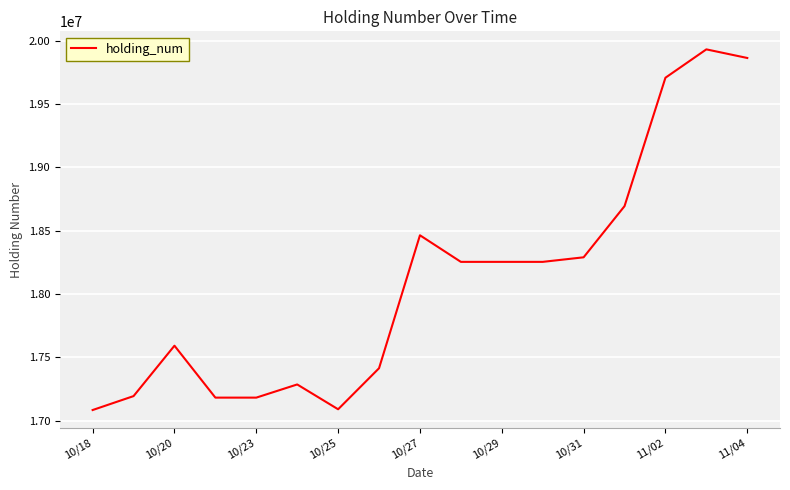

What is the minimum value shown in the chart?

17083305